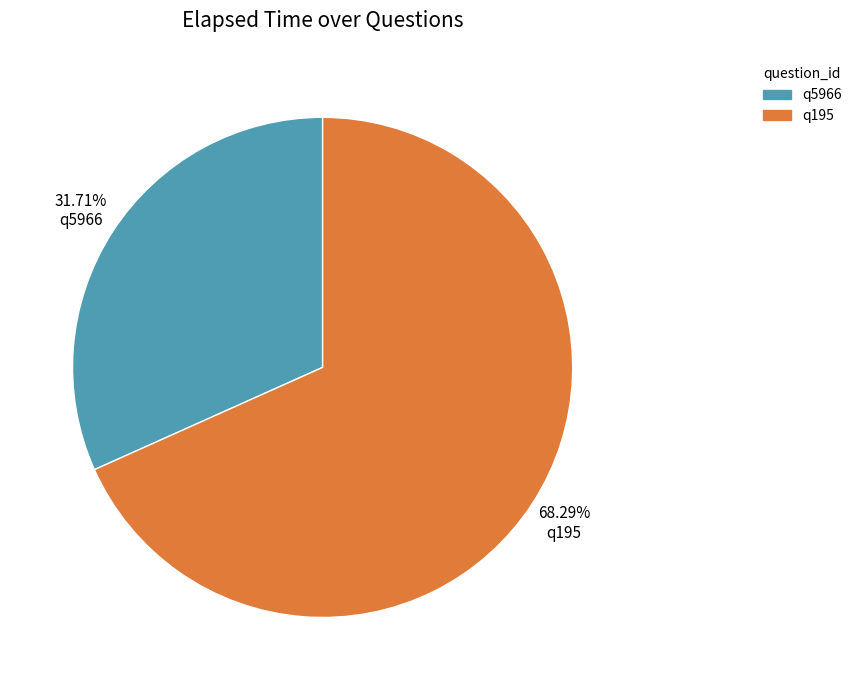

What percentage is NOT represented by q195?

31.7%